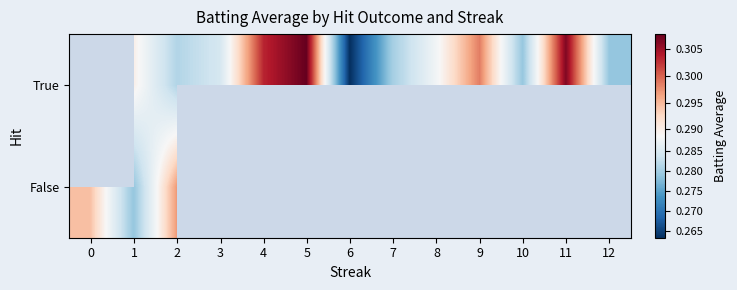

How many values in False are above zero?

3